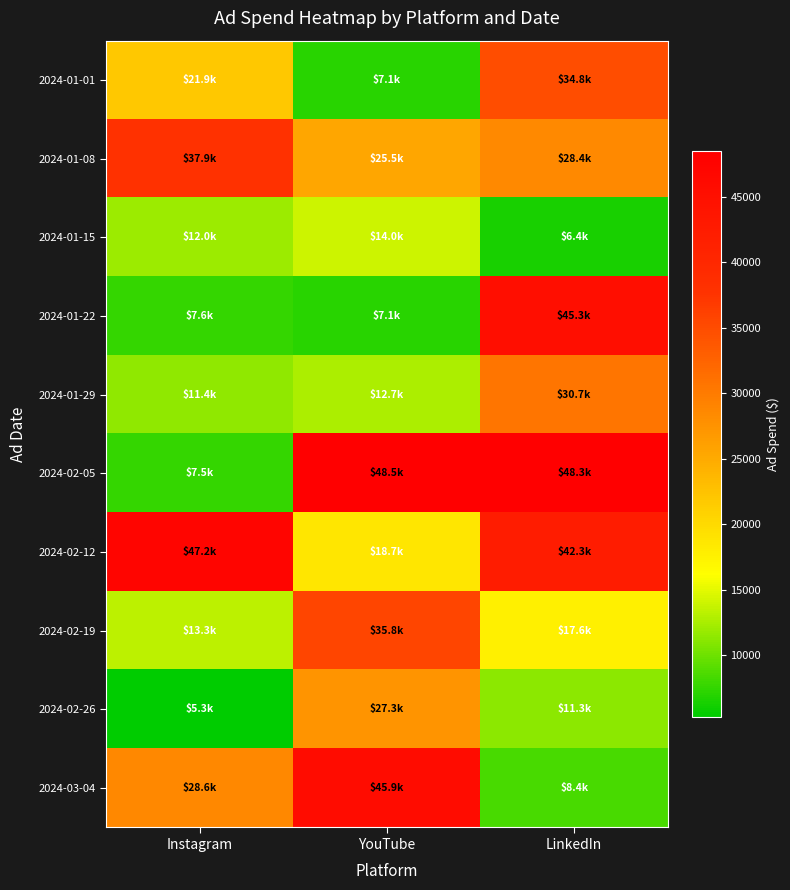

Which series has the largest total across all categories?

2024-02-12